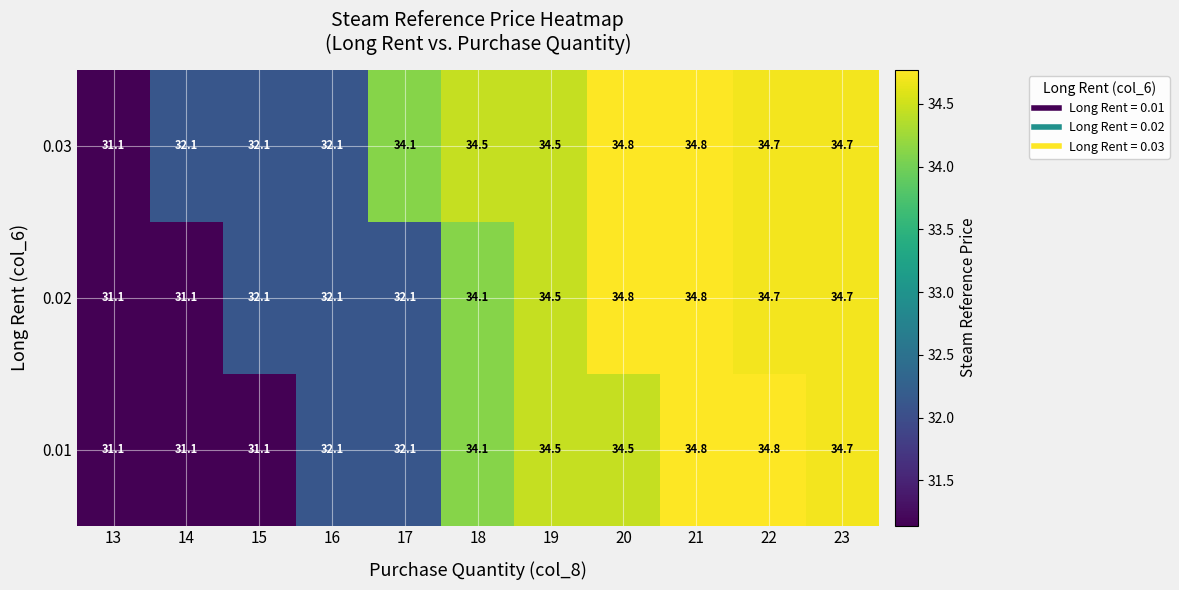

What is the difference between the maximum and minimum values in the 0.03 series?

3.7